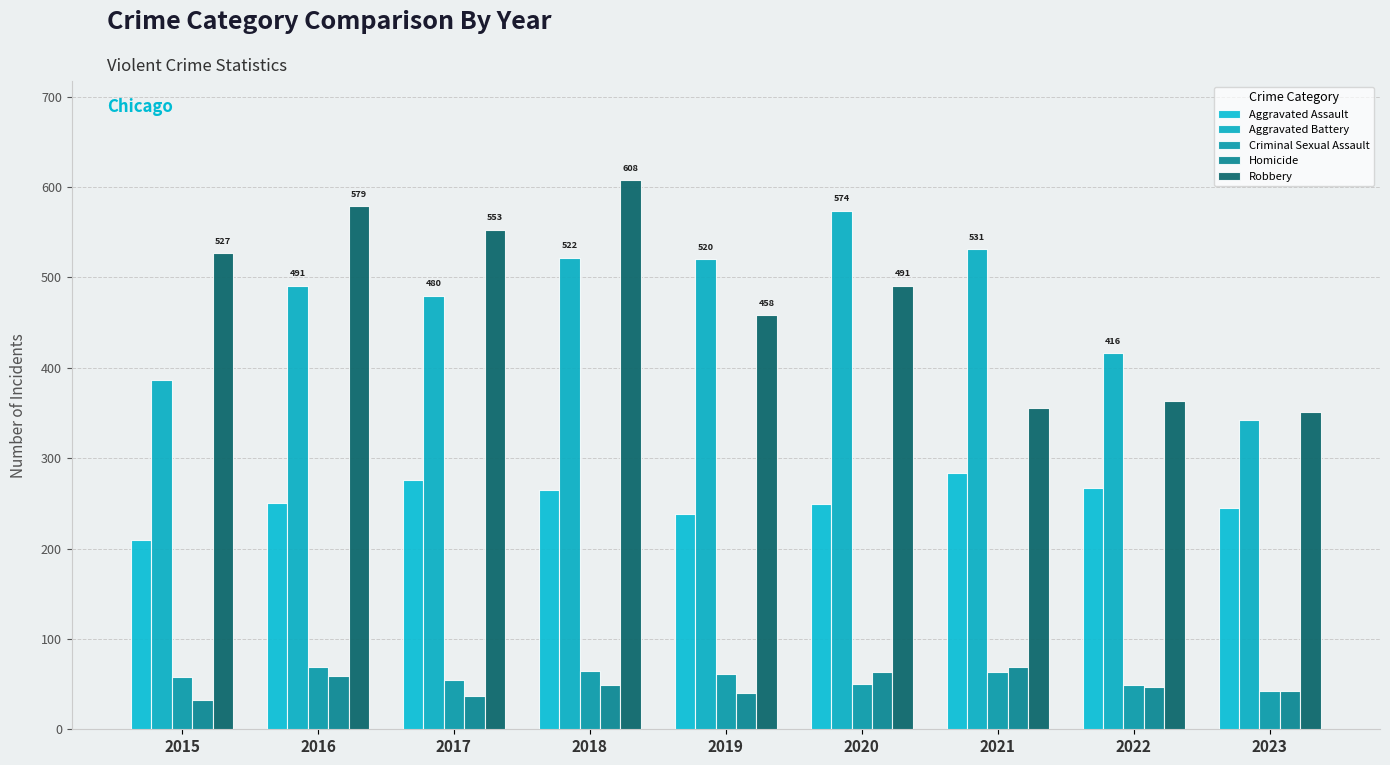

Count the number of data series in this chart.

5